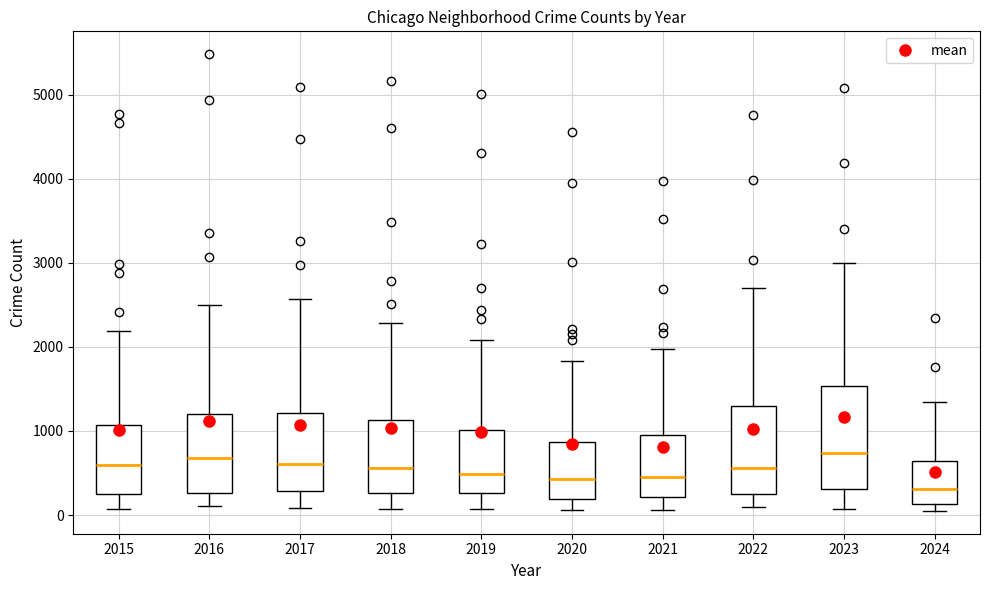

Reading left to right, read every box against the y-axis: the position of its median line, the range the box covers, and the ends of its whiskers. The values are not printed on the chart, so give them approximately, as read against the axis.

2015: median 600, box 300 to 1100, whiskers 100 to 2200
2016: median 700, box 300 to 1200, whiskers 100 to 2500
2017: median 600, box 300 to 1200, whiskers 100 to 2600
2018: median 600, box 300 to 1100, whiskers 100 to 2300
2019: median 500, box 300 to 1000, whiskers 100 to 2100
2020: median 400, box 200 to 900, whiskers 100 to 1800
2021: median 500, box 200 to 900, whiskers 100 to 2000
2022: median 600, box 300 to 1300, whiskers 100 to 2700
2023: median 700, box 300 to 1500, whiskers 100 to 3000
2024: median 300, box 100 to 600, whiskers 100 (just below the box's lower edge) to 1300